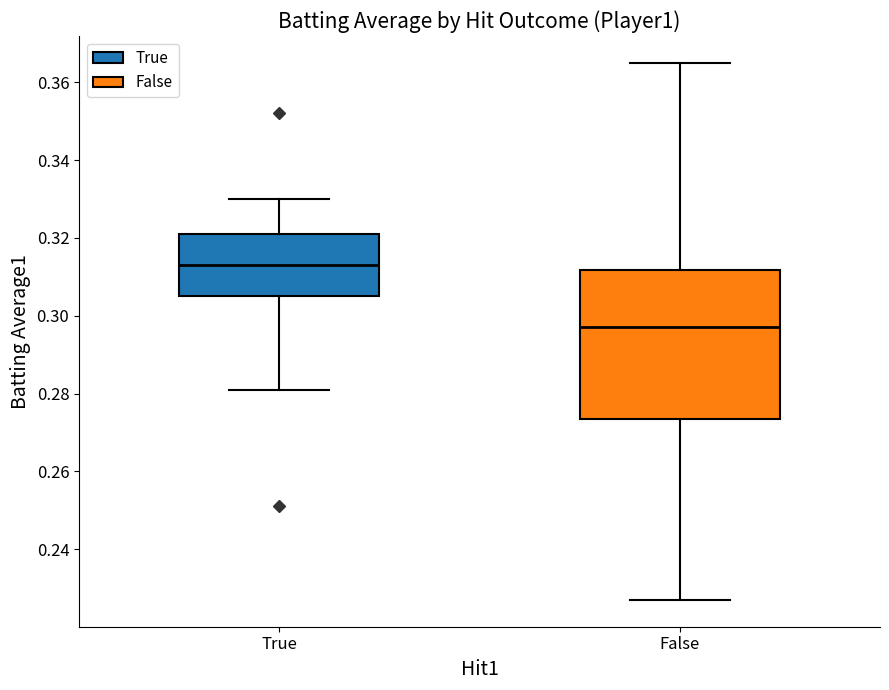

Comparing the boxes themselves (not the whiskers), which one is the tallest?

False